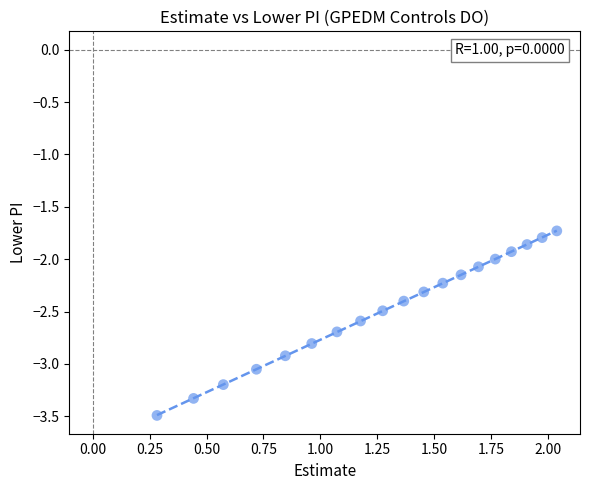

What is the range of Y values (max minus min)?

1.8